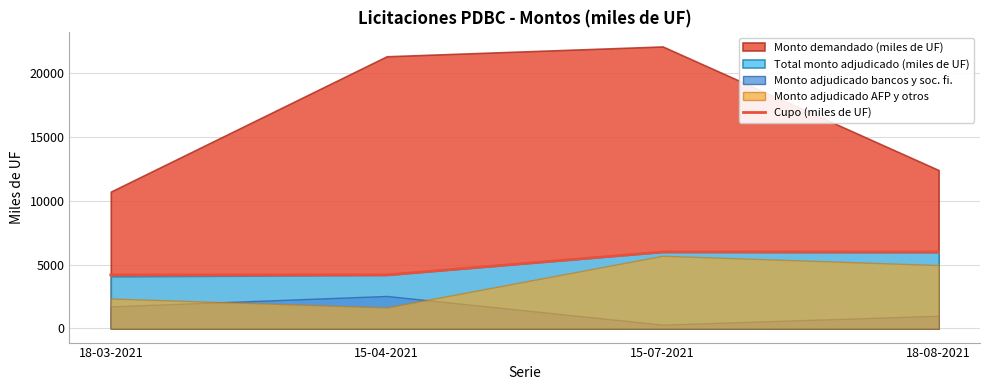

What is the value of the 2nd point from the left?

4200